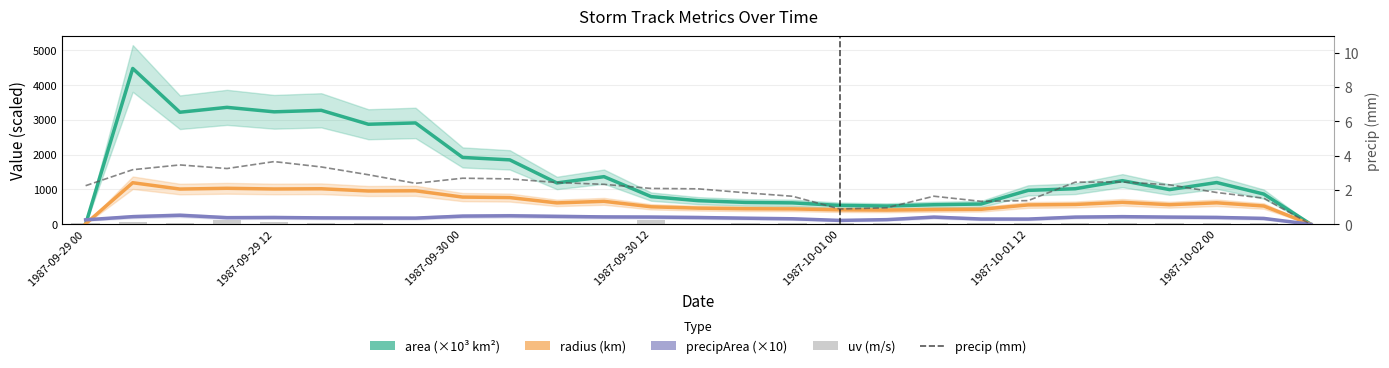

What is the maximum value shown in the chart?

4468.1